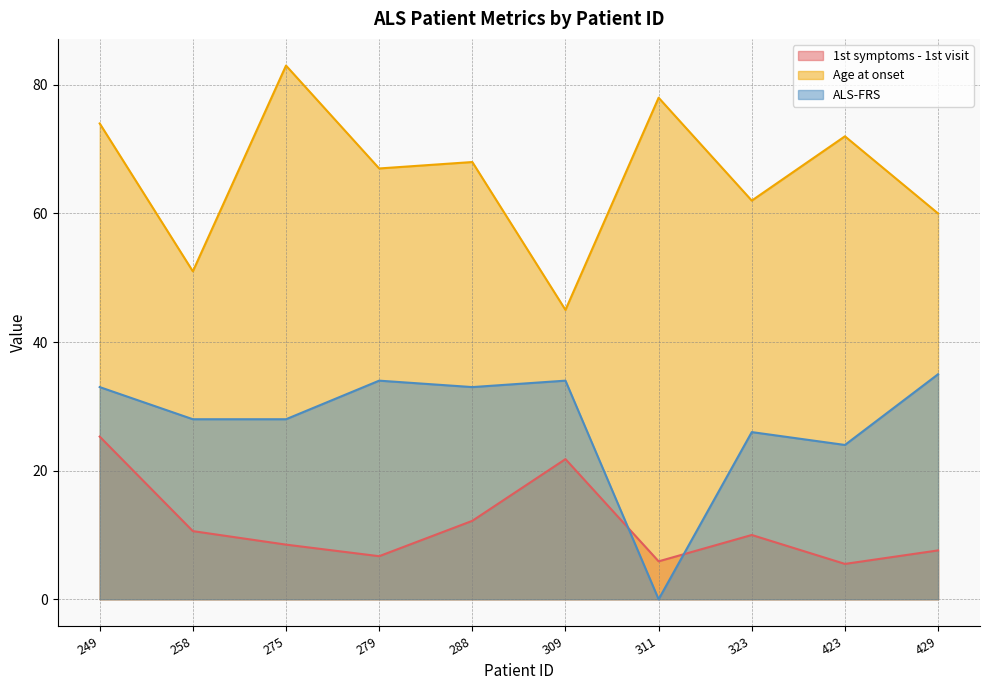

Reading right to left, transcribe all the data shown in this chart.

1st symptoms - 1st visit: 429=7.6	423=5.5	323=10.0	311=5.9	309=21.8	288=12.2	279=6.7	275=8.5	258=10.6	249=25.3
Age at onset: 429=60.0	423=72.0	323=62.0	311=78.0	309=45.0	288=68.0	279=67.0	275=83.0	258=51.0	249=74.0
ALS-FRS: 429=35.0	423=24.0	323=26.0	311=0.0	309=34.0	288=33.0	279=34.0	275=28.0	258=28.0	249=33.0